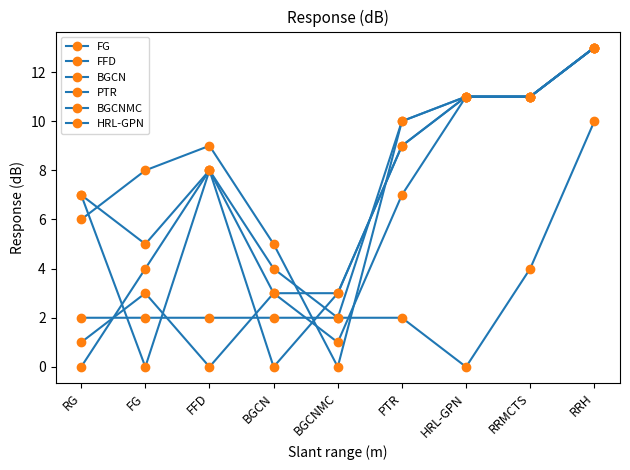

Rank the series by their maximum value, from highest to lowest.

FG, FFD, BGCN, PTR, BGCNMC, HRL-GPN